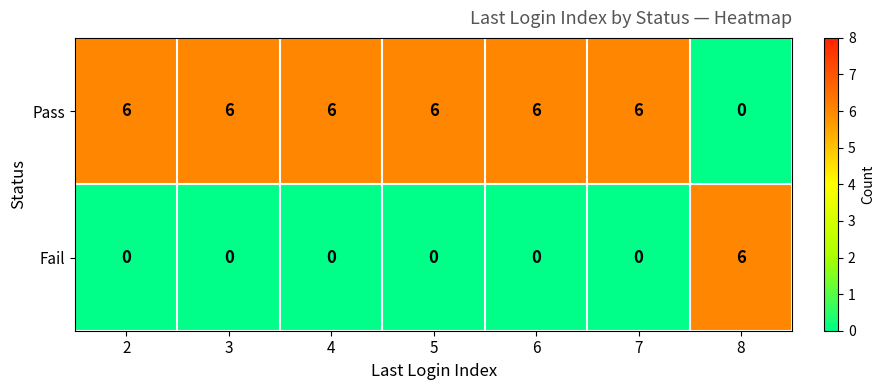

Rank the series at 8 from highest to lowest value.

Fail, Pass